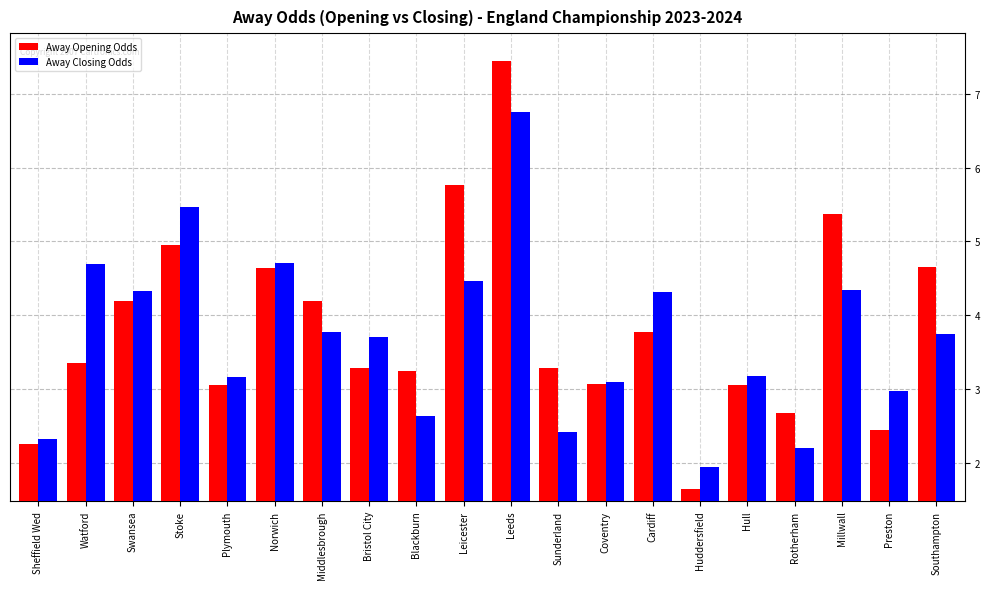

What is the label of the 2nd bar from the right?

Preston